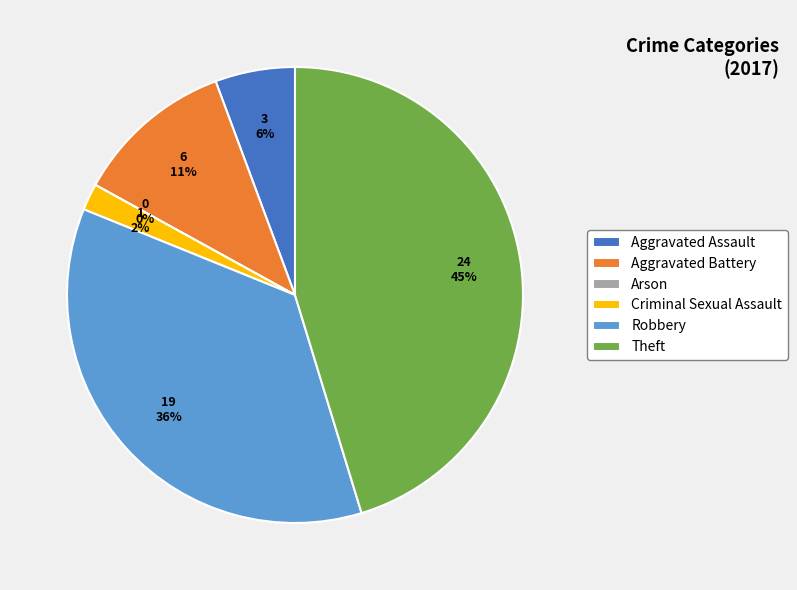

To the nearest percent, what is the average slice percentage?

17%